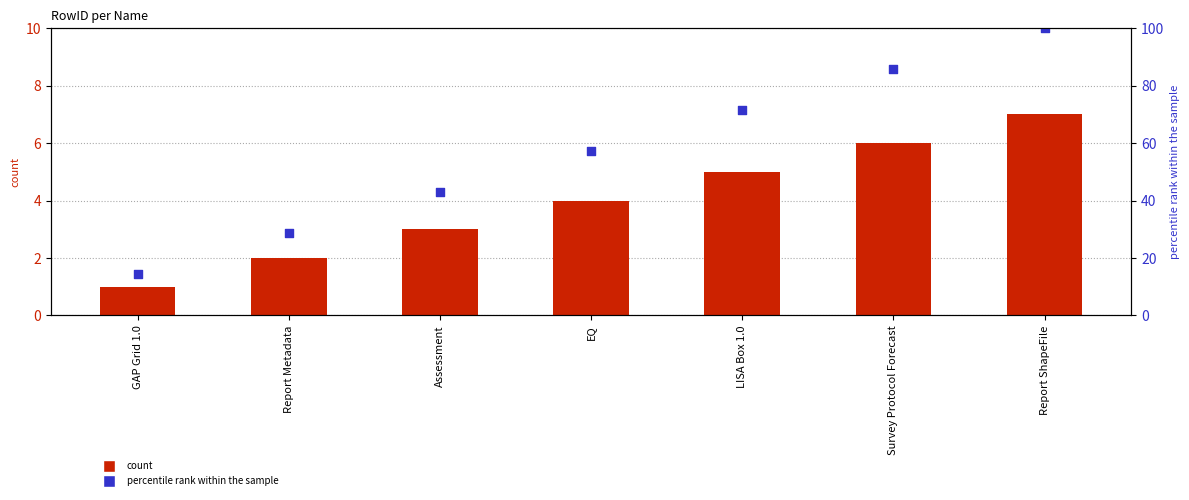

What are all the series names shown in the legend?

count, percentile rank within the sample